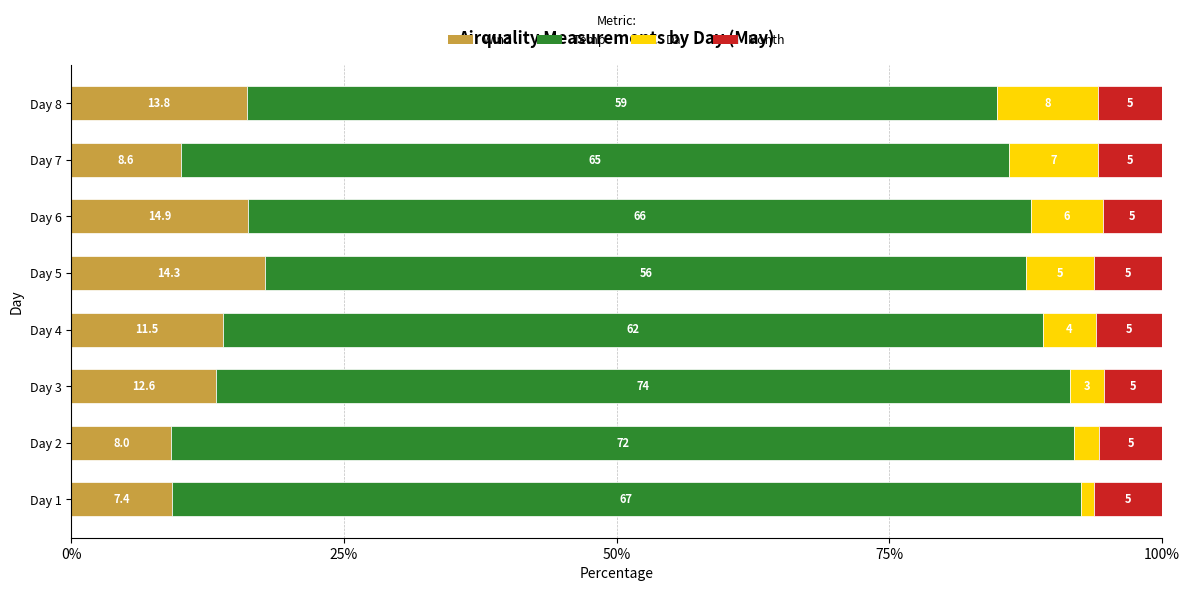

Reading left to right, what are all the values shown in this chart?

Wind: 9.2	9.2	13.3	13.9	17.8	16.2	10.0	16.1
Temp: 83.3	82.8	78.2	75.2	69.7	71.8	75.9	68.8
Day: 1.2	2.3	3.2	4.8	6.2	6.5	8.2	9.3
Month: 6.2	5.7	5.3	6.1	6.2	5.4	5.8	5.8